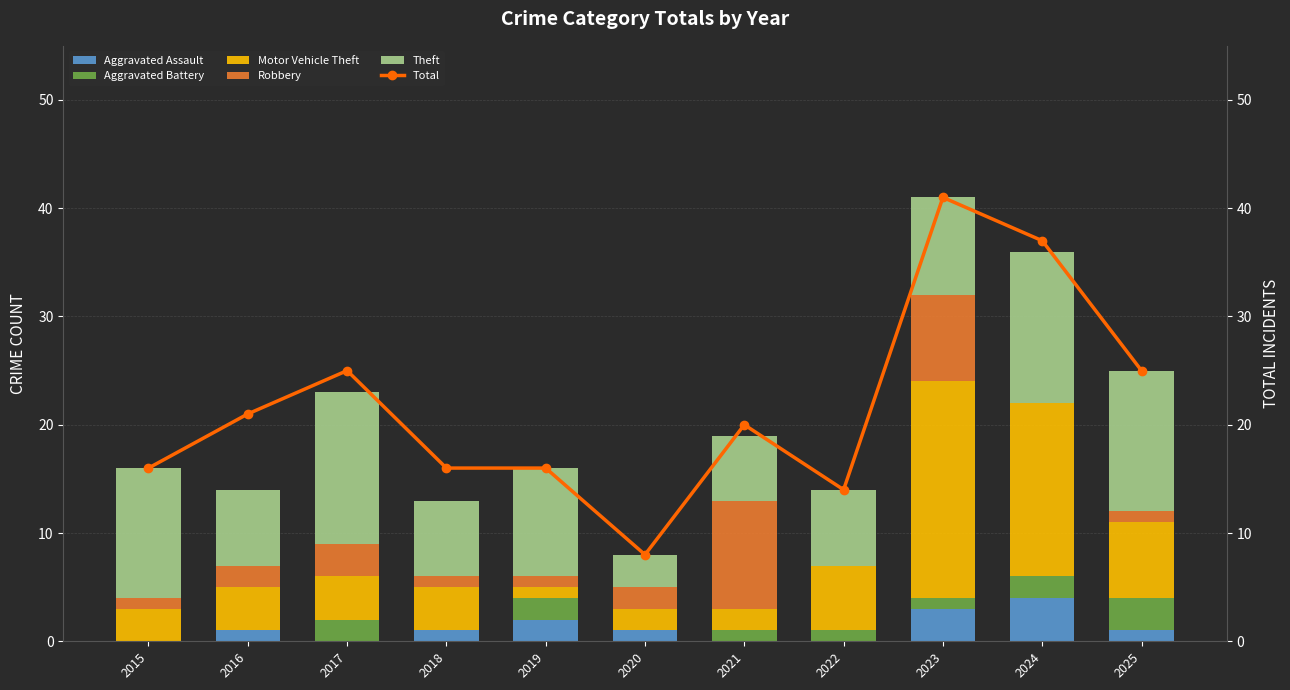

Between 2020 and 2025, which is larger?

2020